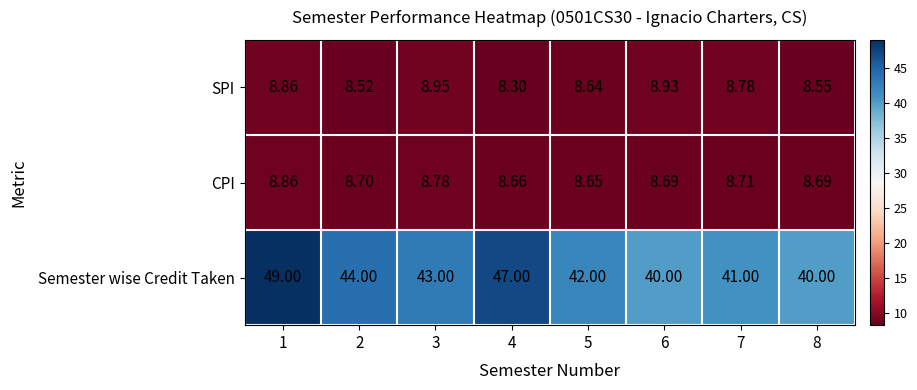

List the series in order of their peak value, highest first.

Semester wise Credit Taken, SPI, CPI